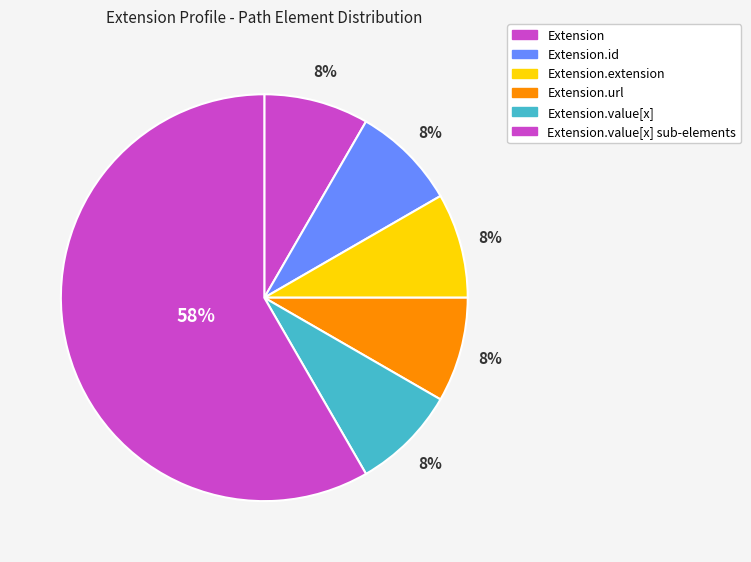

Which slice is the smallest?

Extension